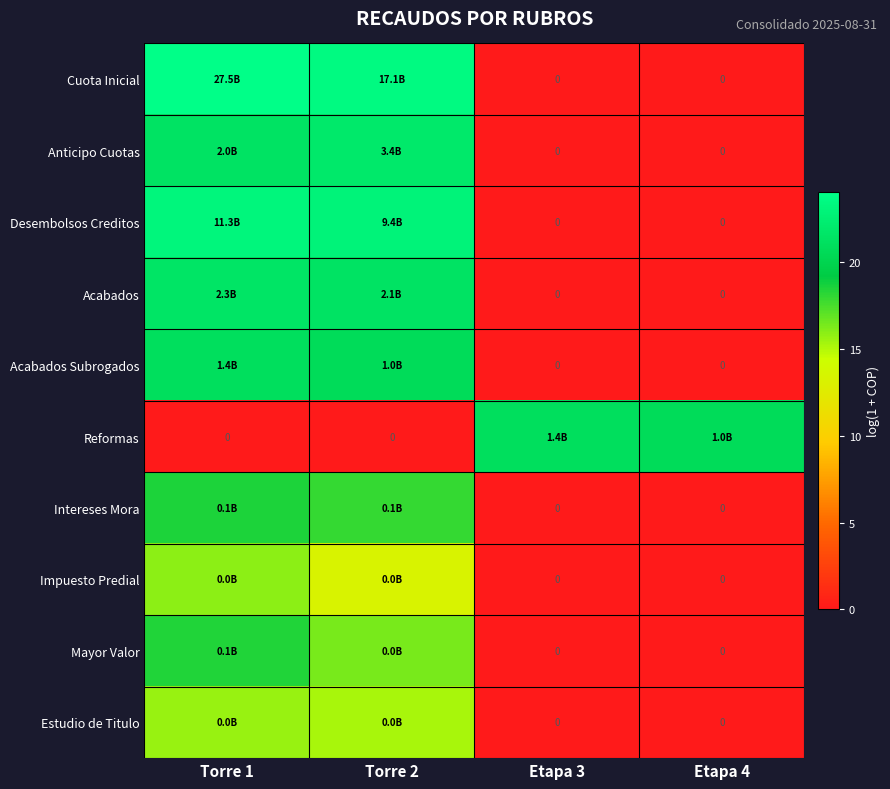

What is the difference between the Estudio de Titulo values at Torre 2 and Etapa 3?

15.3